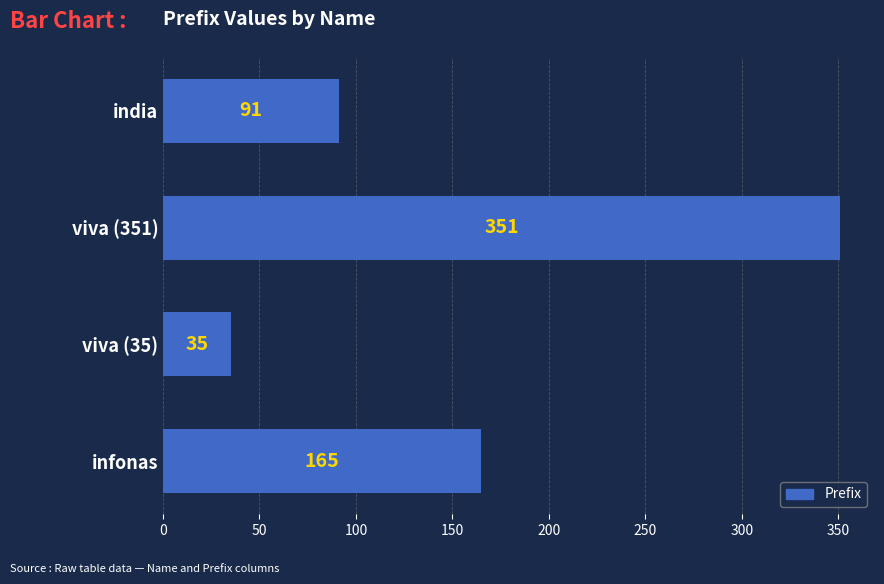

Approximately how many times larger is the value at india compared to infonas?

0.6